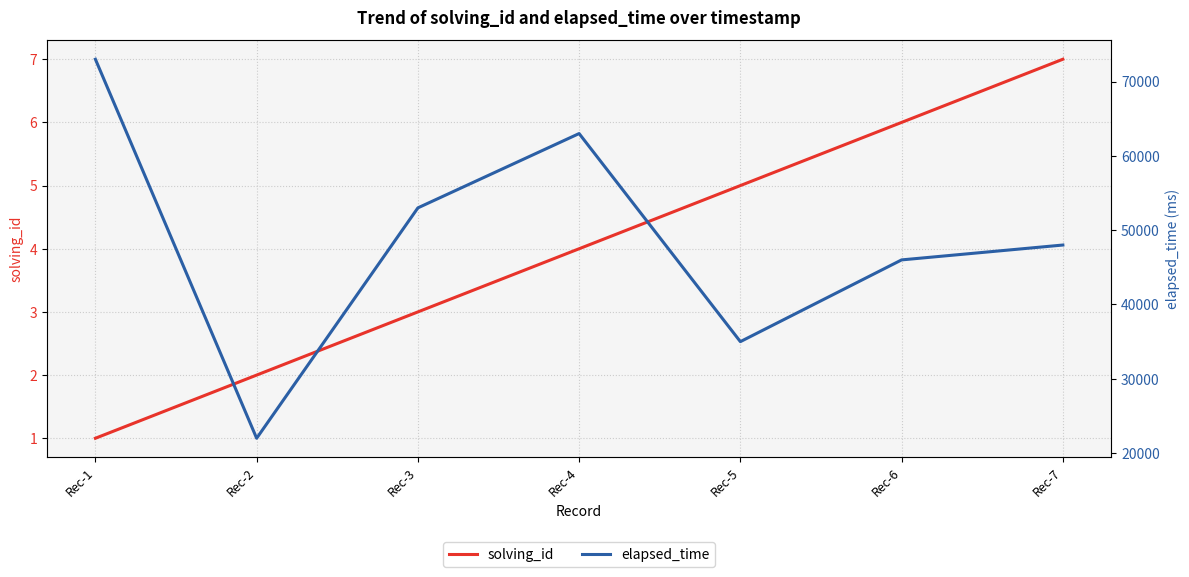

What is the spread (max minus min) of values at Rec-7?

47993